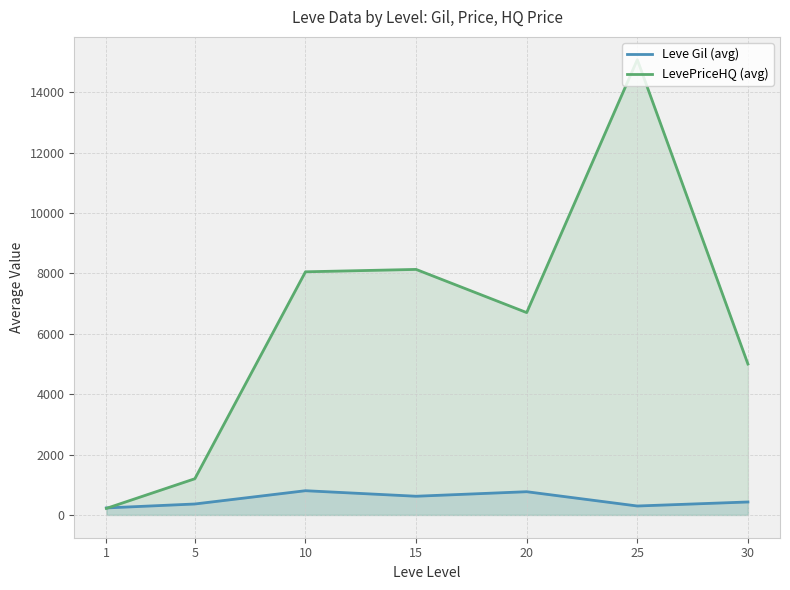

Is it true that Leve Gil (avg) equals 770.0 at 20?

True